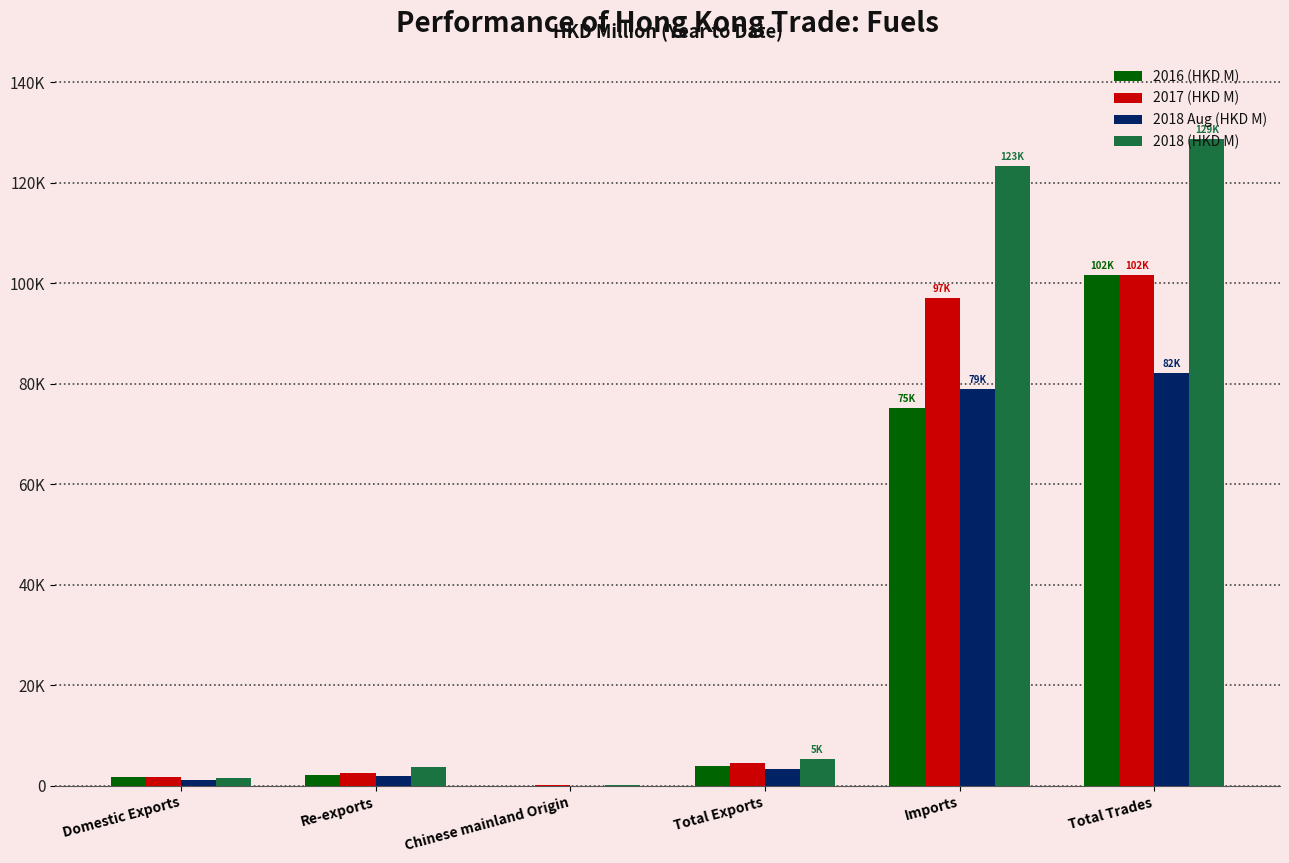

Which has a higher value, Total Trades or Chinese mainland Origin?

Total Trades